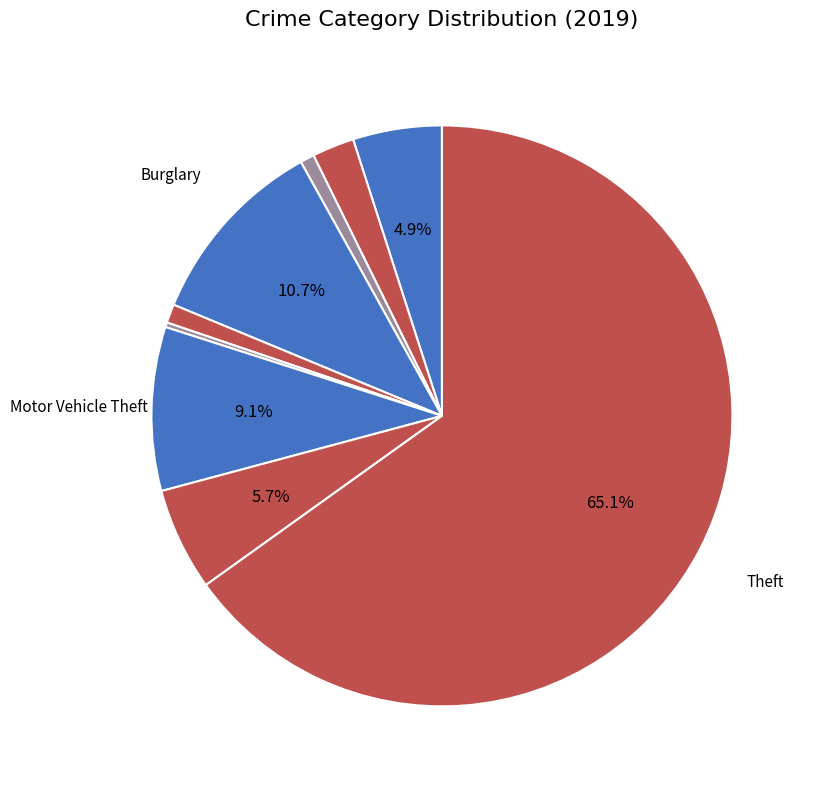

Which category accounts for the majority?

Theft